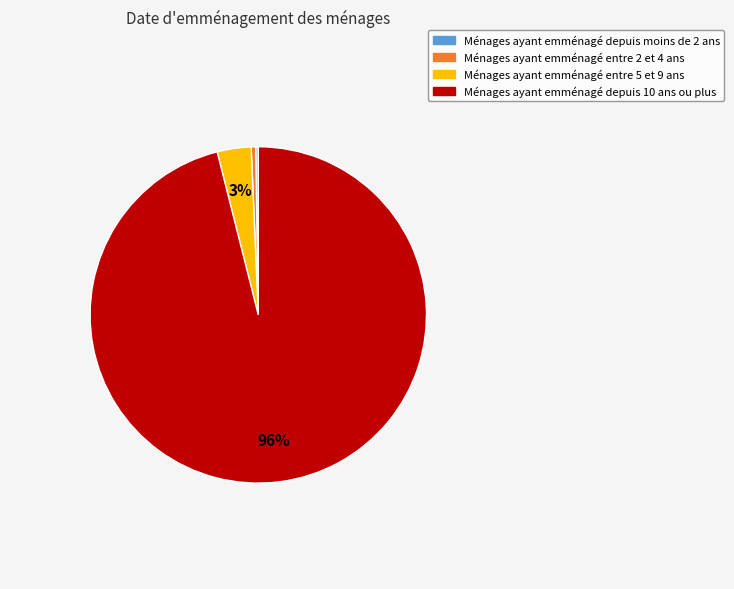

What is the largest slice in the pie chart?

Ménages ayant emménagé depuis 10 ans ou plus